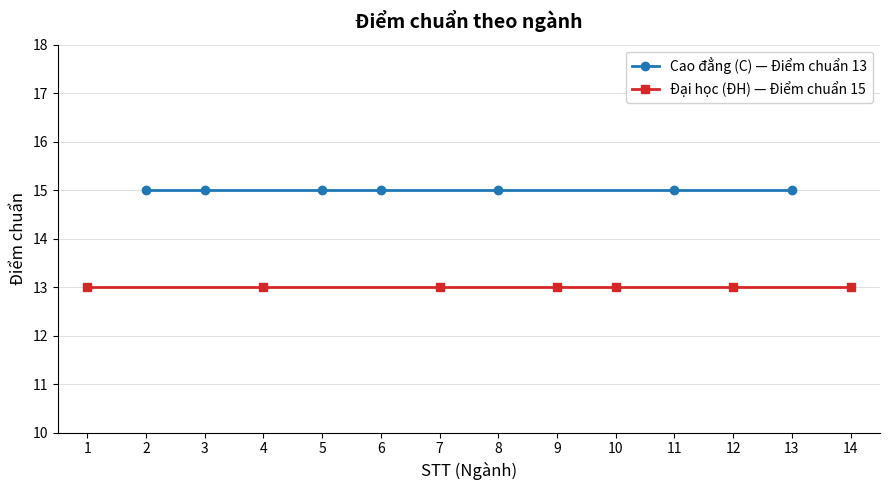

The value of Đại học (ĐH) — Điểm chuẩn 15 at 4 is 22. True or false?

False